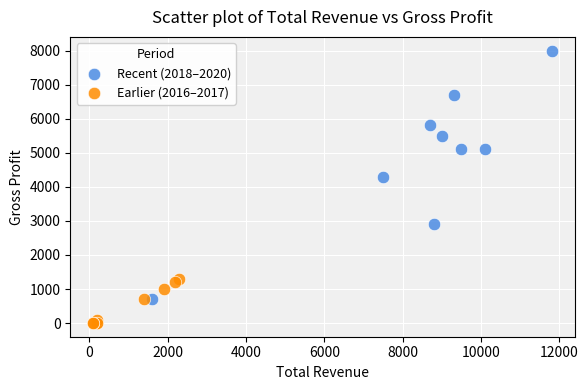

Which series contains the highest Y value?

Recent (2018–2020)